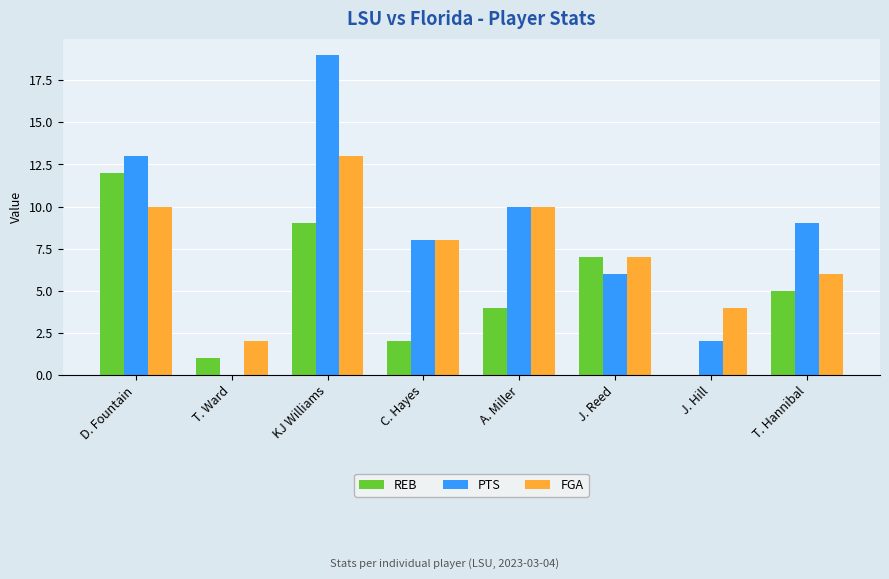

Which series has the largest total across all categories?

PTS